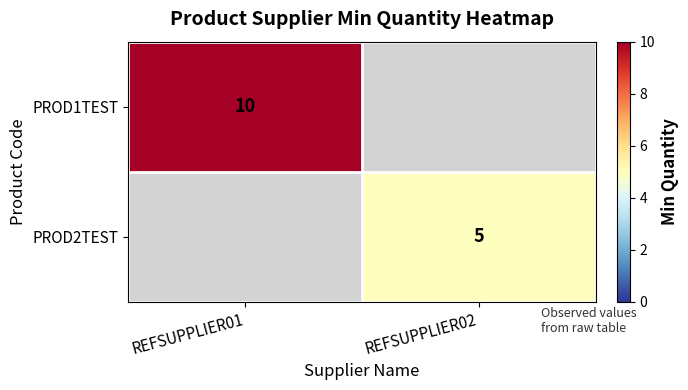

True or false: PROD2TEST has a value of 5 at REFSUPPLIER02.

True